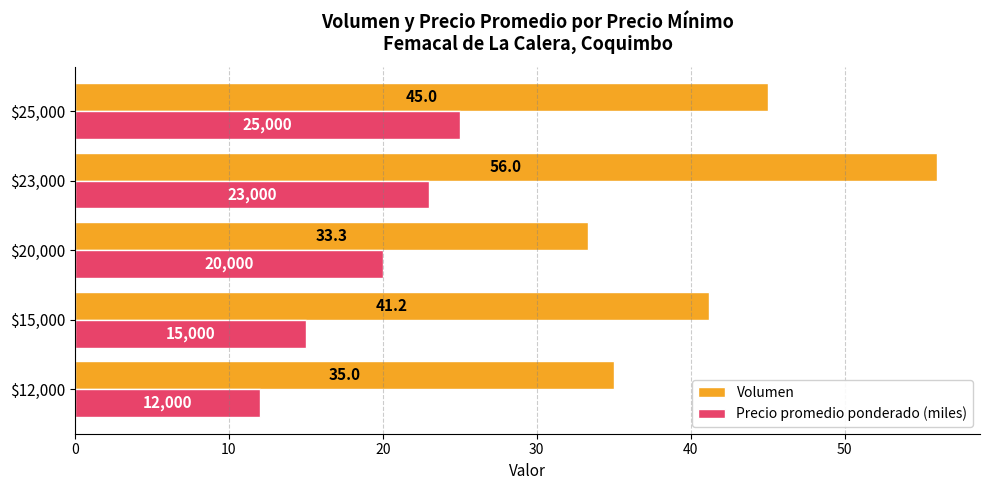

What is the approximate value of Volumen at $25,000?

45.0